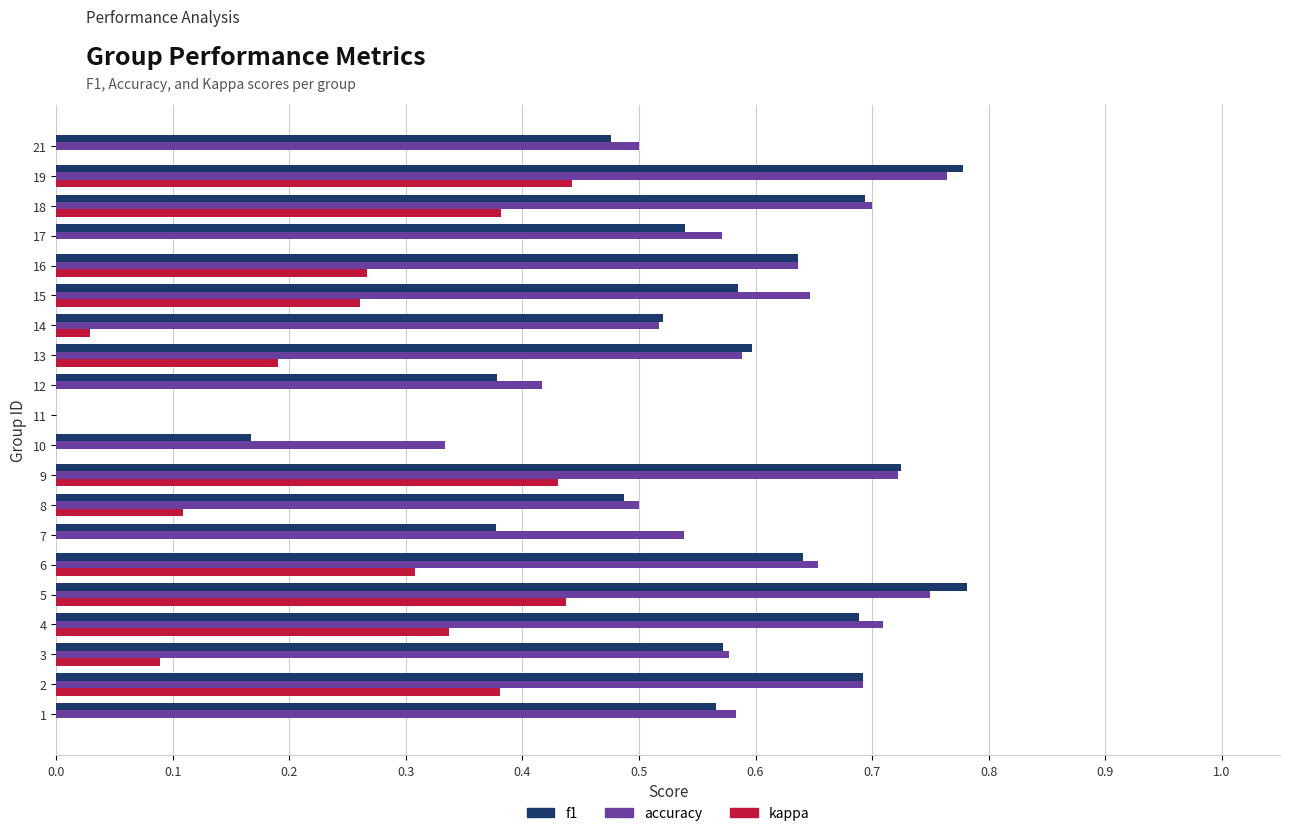

Which series has the largest range (max minus min)?

f1